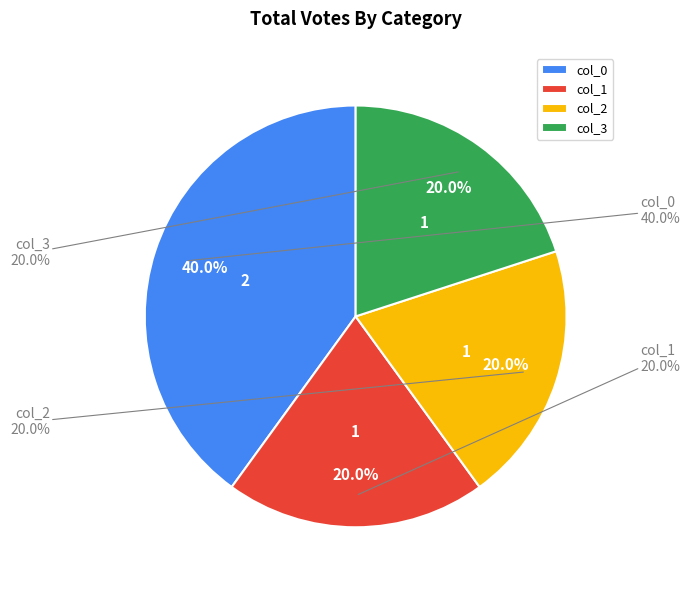

How many slices are in this pie chart?

4